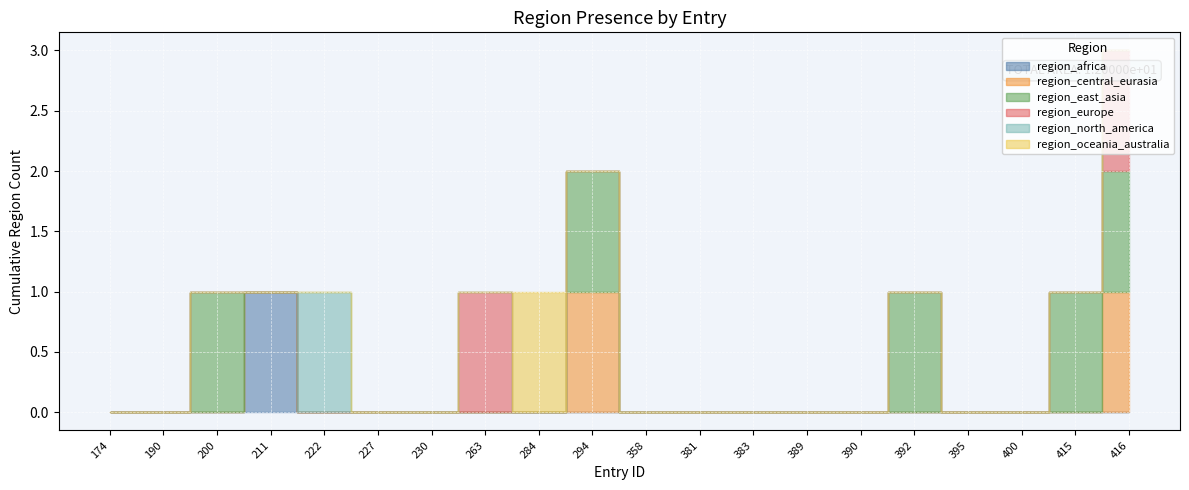

How many region_east_asia values are between 0 and 1?

20